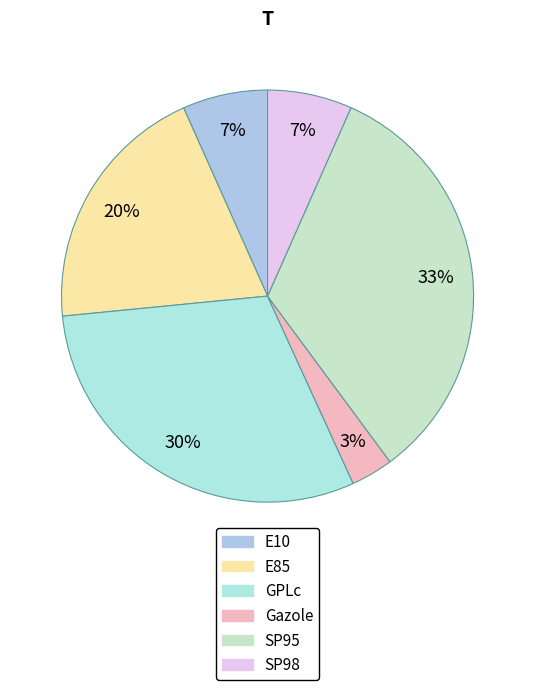

Is there any slice that represents more than half of the pie?

No